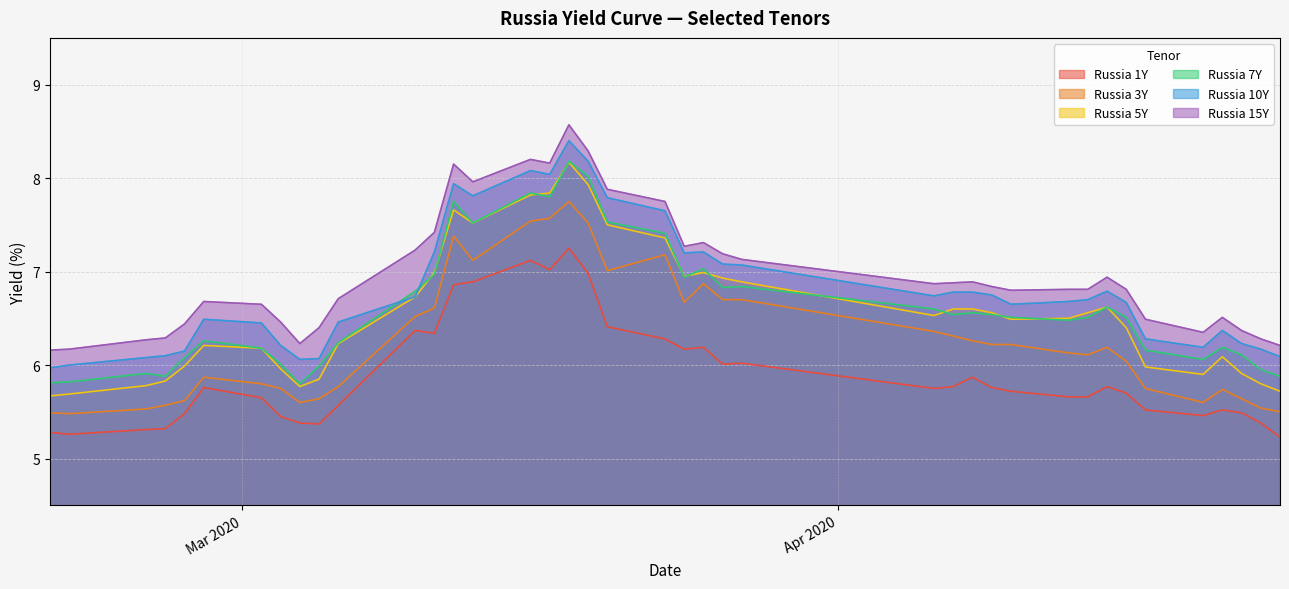

The Russia 10Y series shows 6.7 at 2020-04-13. True or false?

True